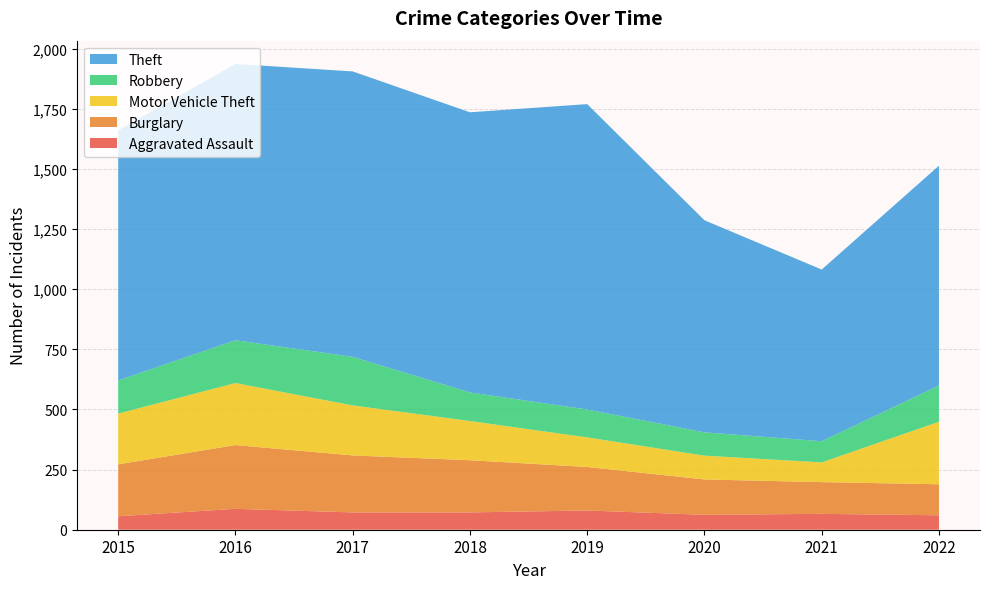

Reading left to right, what are all the values shown in this chart?

Aggravated Assault: 56	87	72	72	80	62	66	60
Burglary: 216	265	237	217	181	147	132	129
Motor Vehicle Theft: 211	258	208	163	123	99	82	260
Robbery: 138	178	202	119	116	97	88	151
Theft: 1040	1149	1187	1165	1270	882	714	914